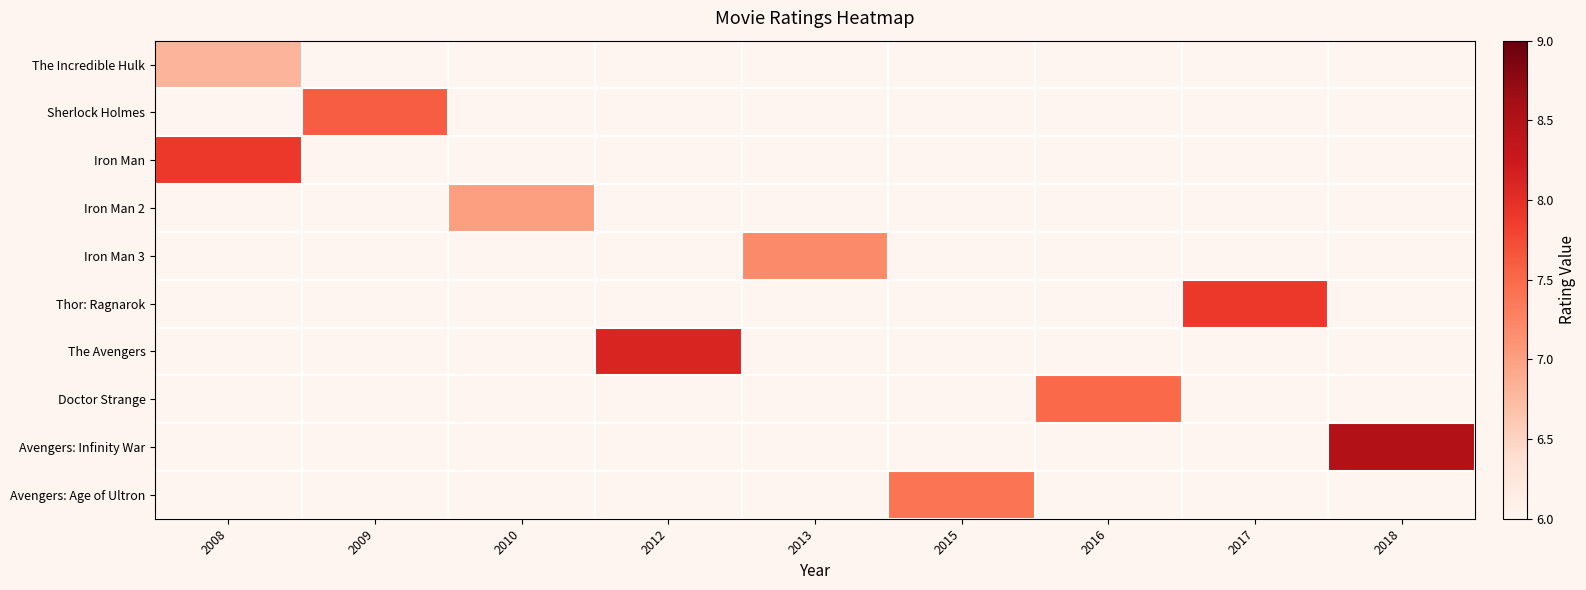

What is the greatest value displayed?

8.5